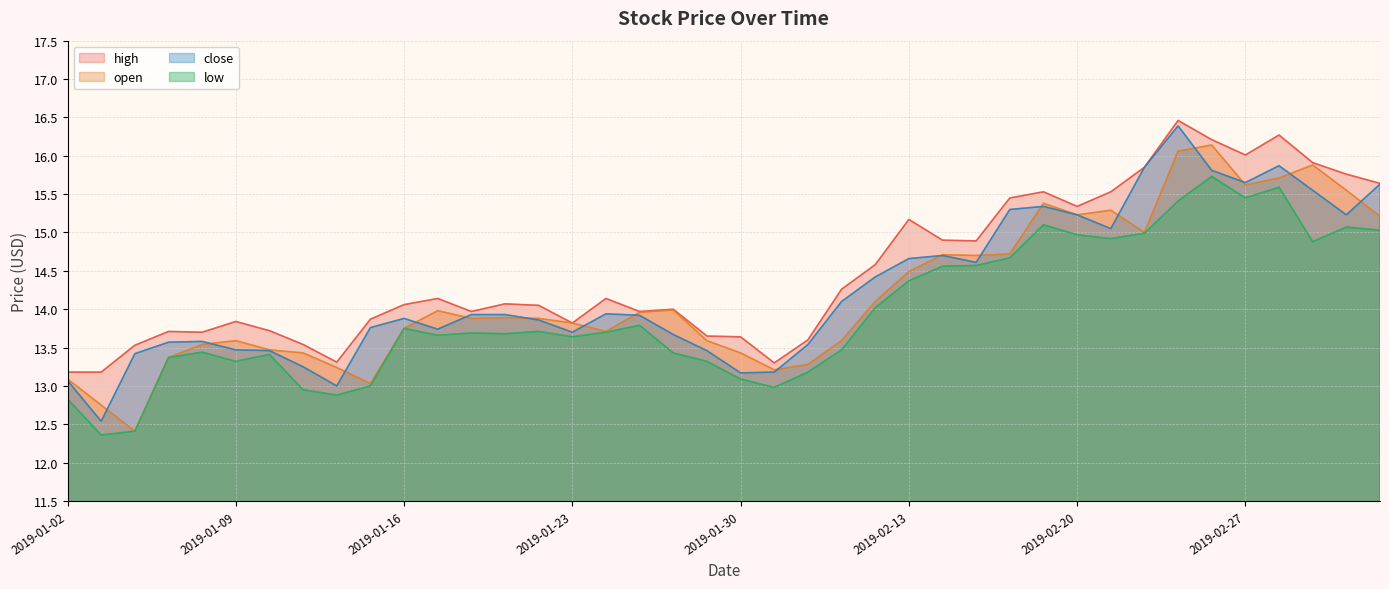

What is the smallest value displayed?

12.4